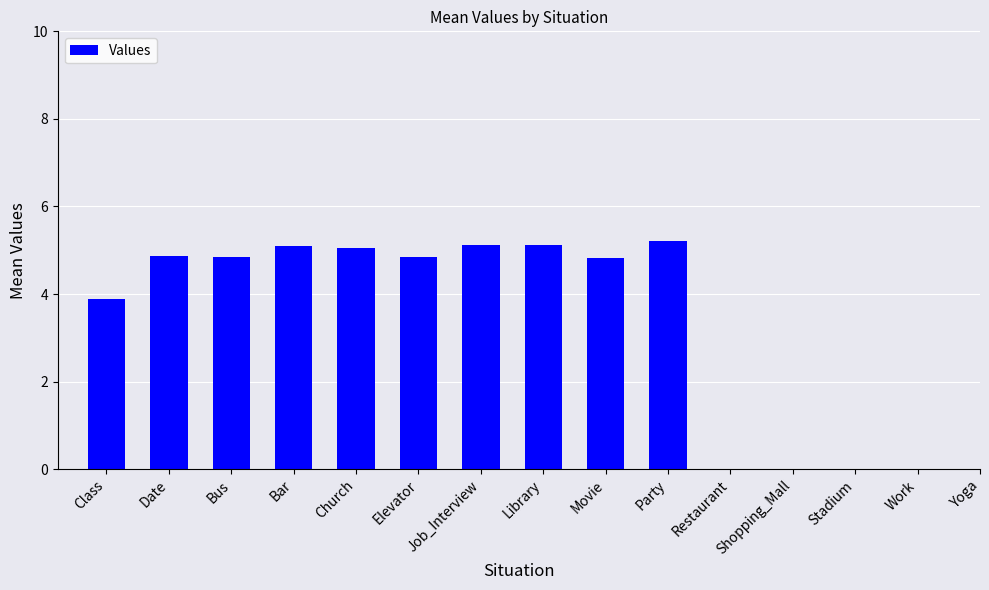

Is it true that the value at Movie is 2.1?

False